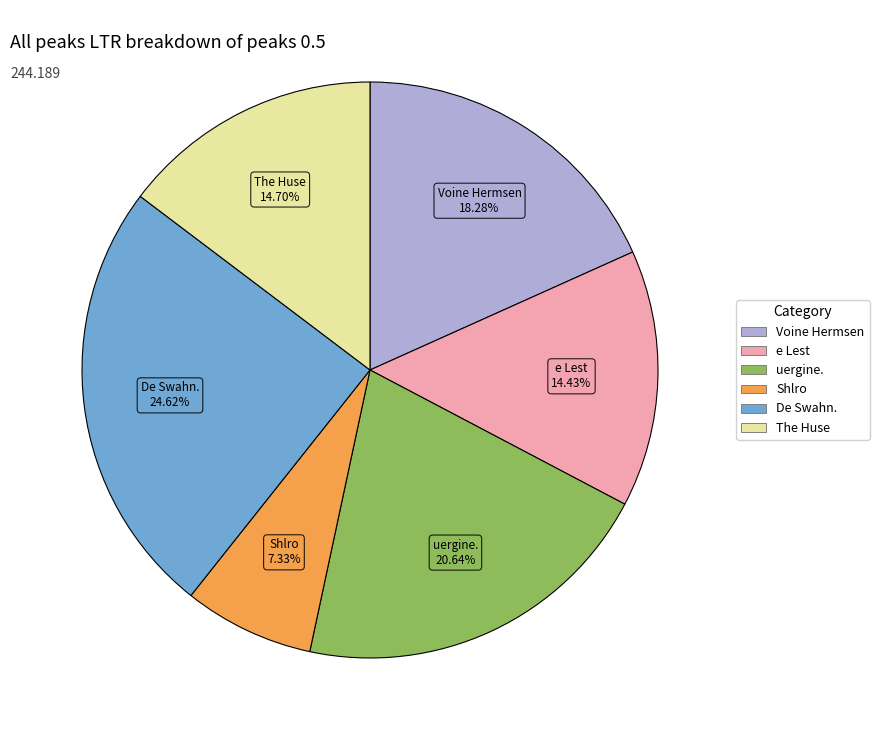

What is the total percentage of Voine Hermsen and De Swahn.?

42.9%